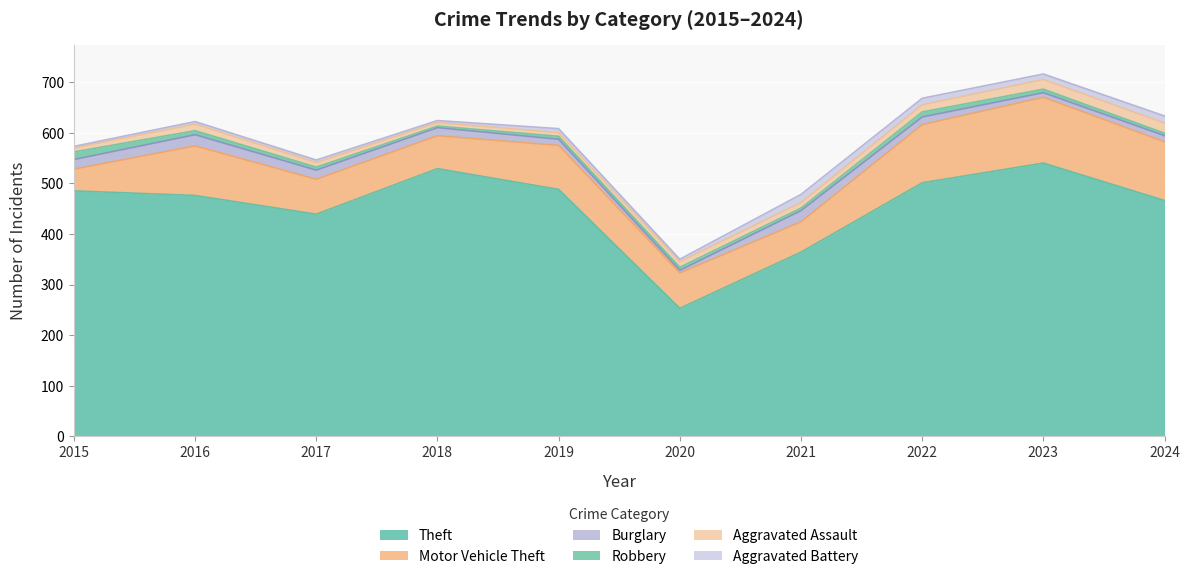

Rank the categories by Aggravated Battery value from lowest to highest.

2015, 2018, 2016, 2017, 2020, 2019, 2023, 2022, 2024, 2021